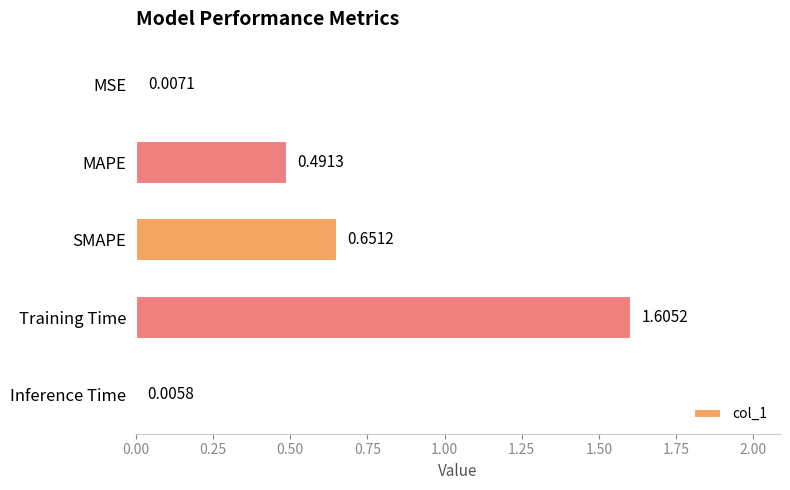

At which label is the value closest to 0?

Inference Time